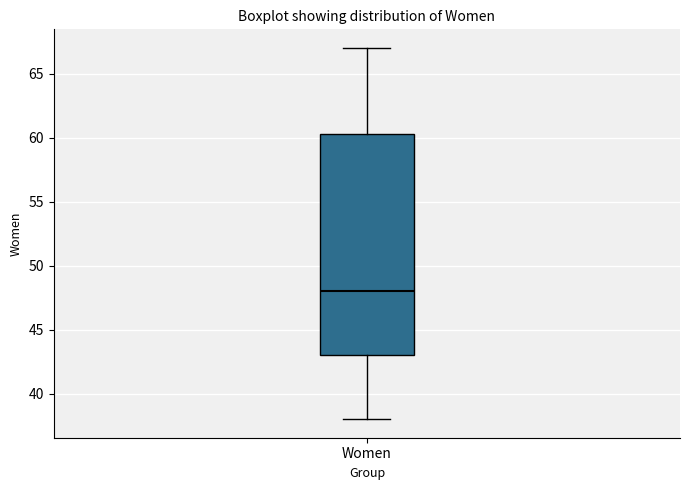

Where is the upper edge of the box for Women on the y-axis? The values are not printed on the chart, so give them approximately, as read against the axis.

60.5